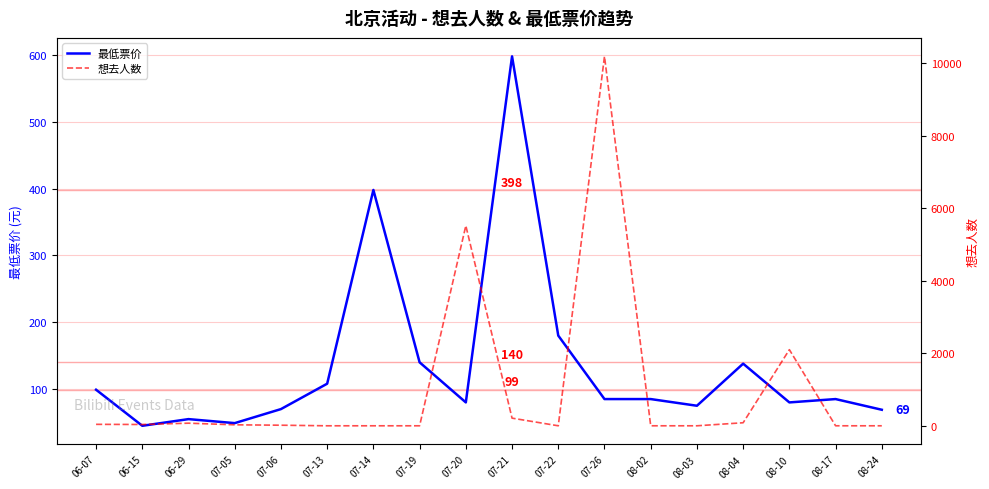

At which category does 想去人数 reach its first local valley?

06-15